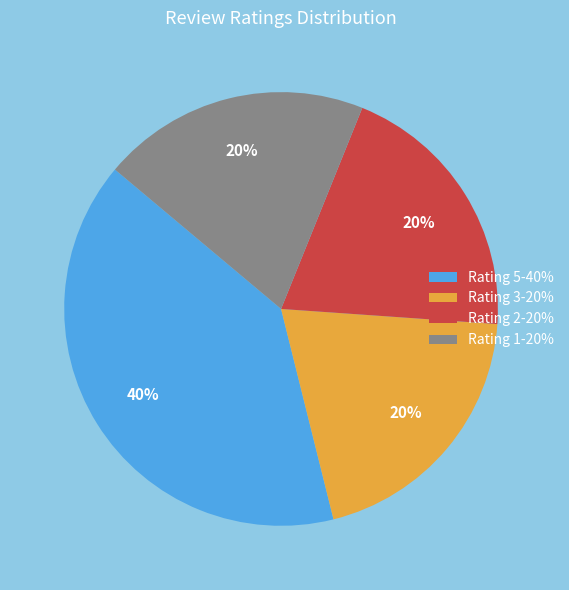

Combined, do Rating 2-20% and Rating 1-20% account for over 50%?

No